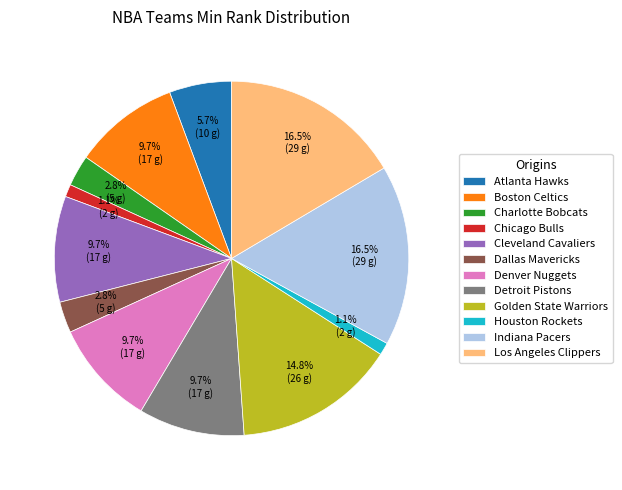

Does Los Angeles Clippers represent more than half of the total?

No